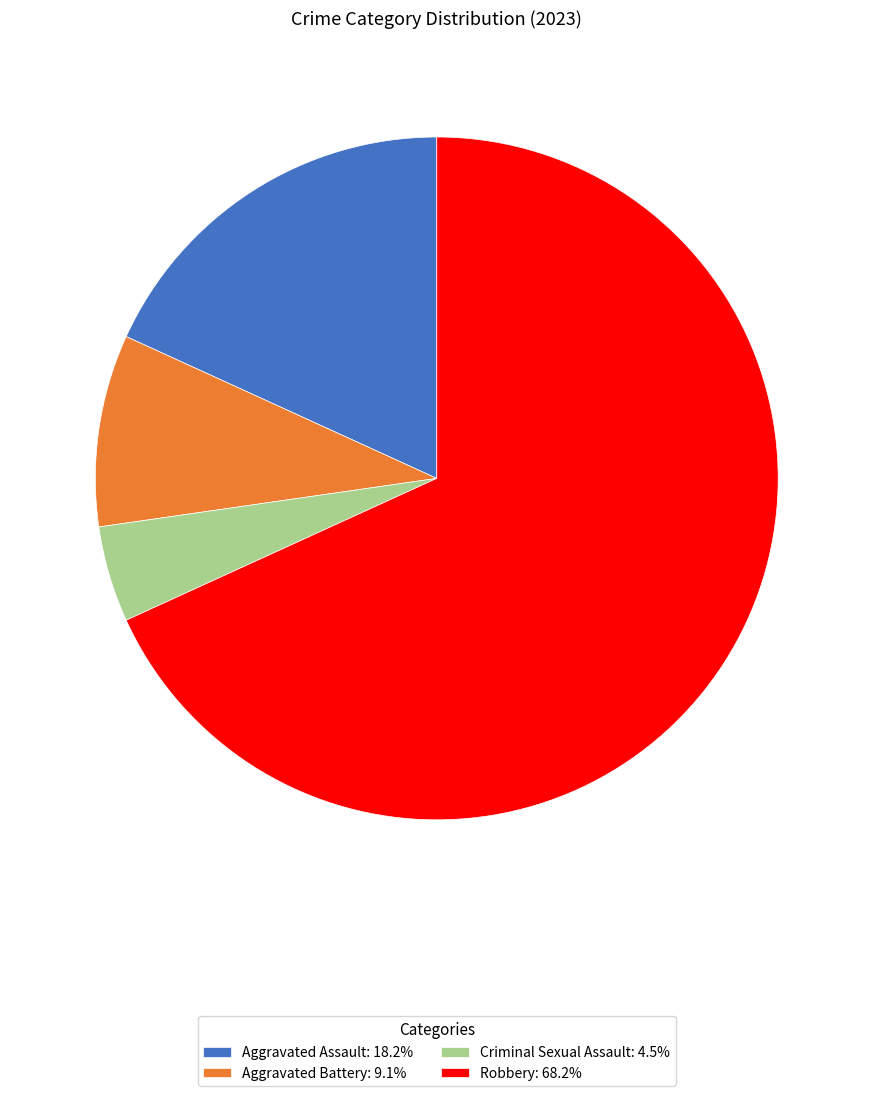

Approximately how many times larger is the value at Aggravated Assault: 18.2% compared to Aggravated Battery: 9.1%?

2.0